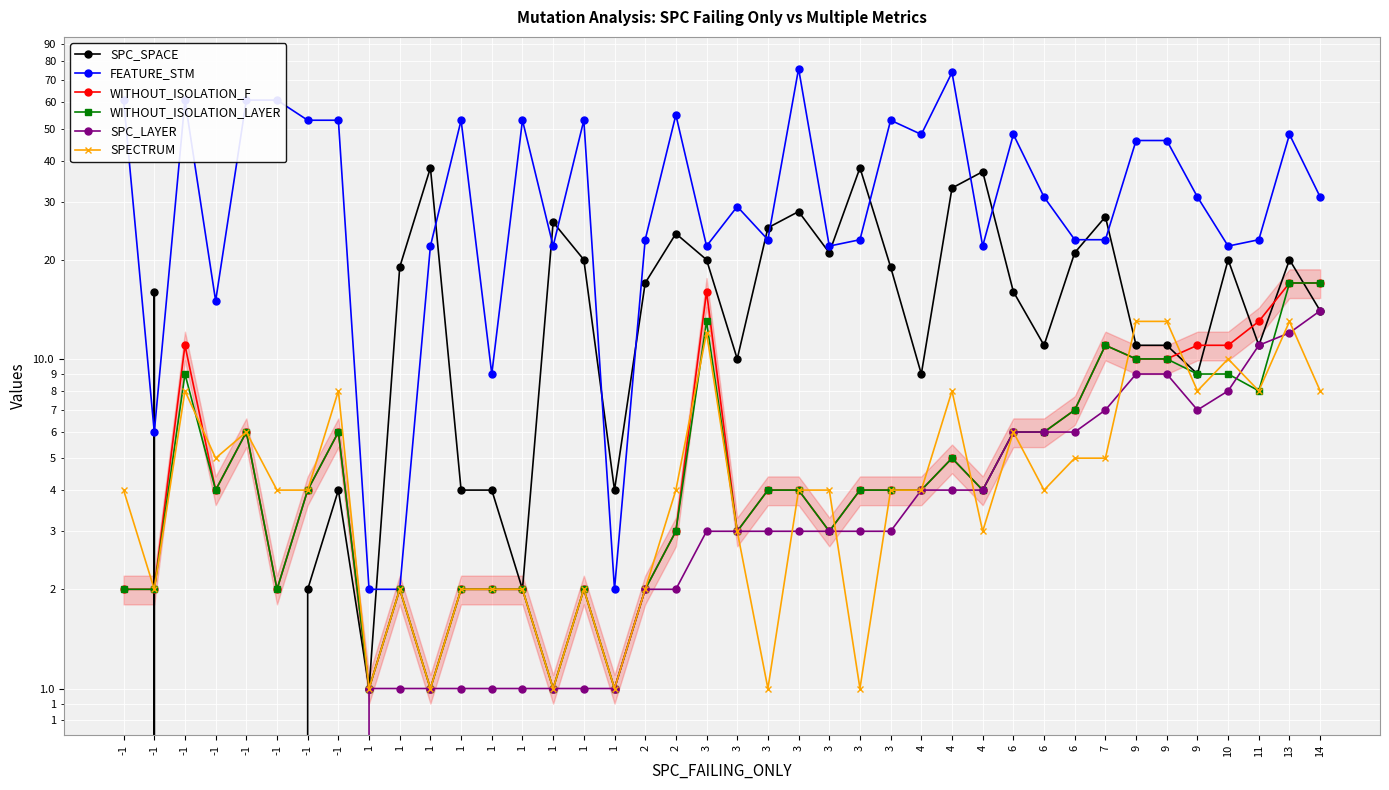

What is the total value across all series at 1?

7